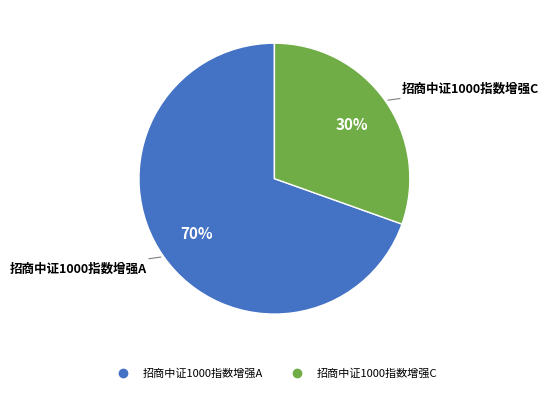

Is the sum of 招商中证1000指数增强C and 招商中证1000指数增强A greater than half?

Yes